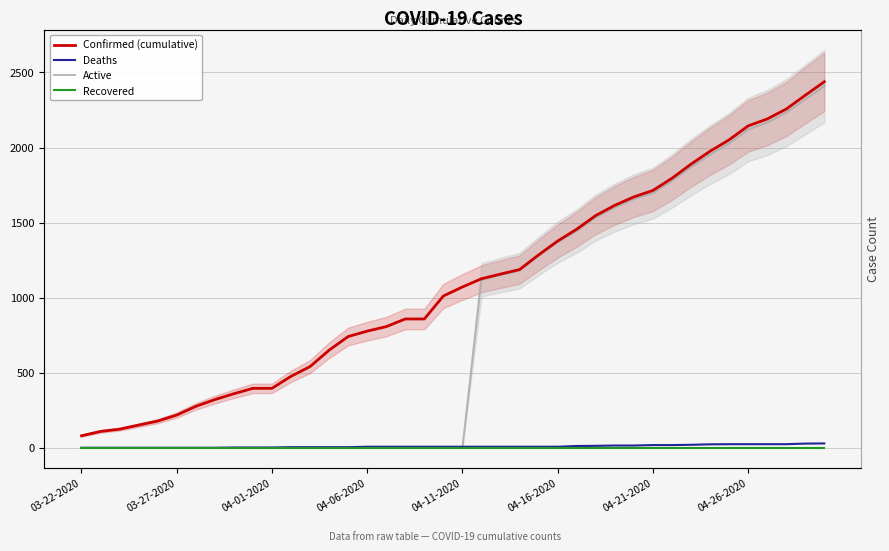

True or false: Deaths and Recovered intersect in this chart.

False